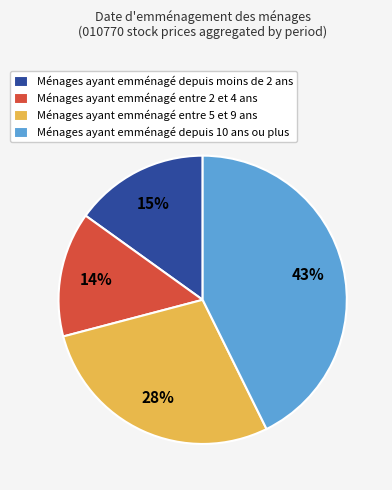

Is the sum of Ménages ayant emménagé depuis 10 ans ou plus and Ménages ayant emménagé entre 2 et 4 ans greater than half?

Yes